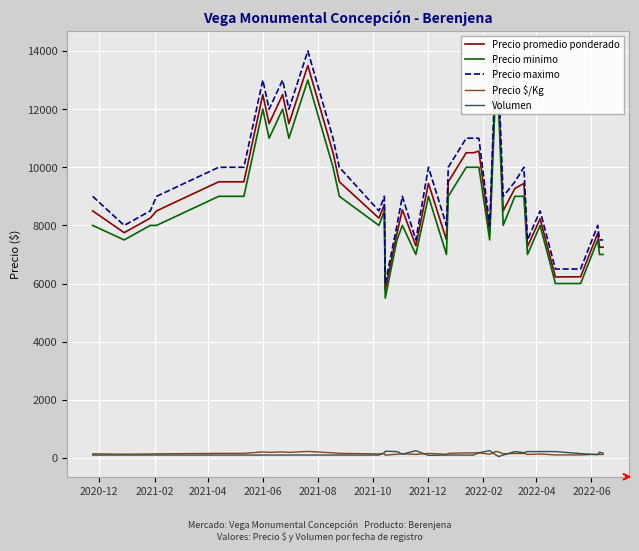

True or false: Precio $/Kg has a value of 94 at 2021-12.

False